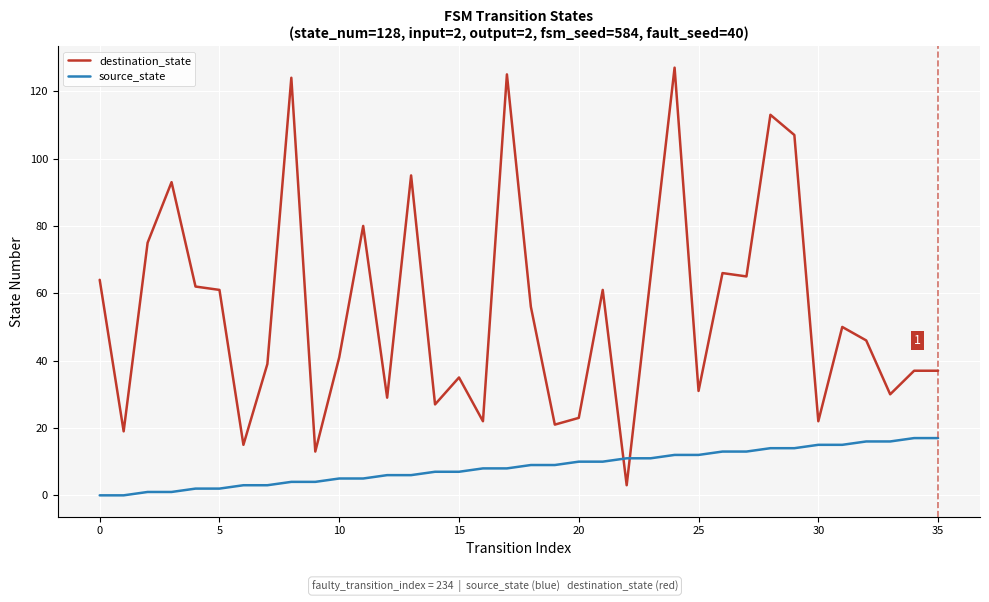

List the series in order of their overall mean, highest first.

destination_state, source_state